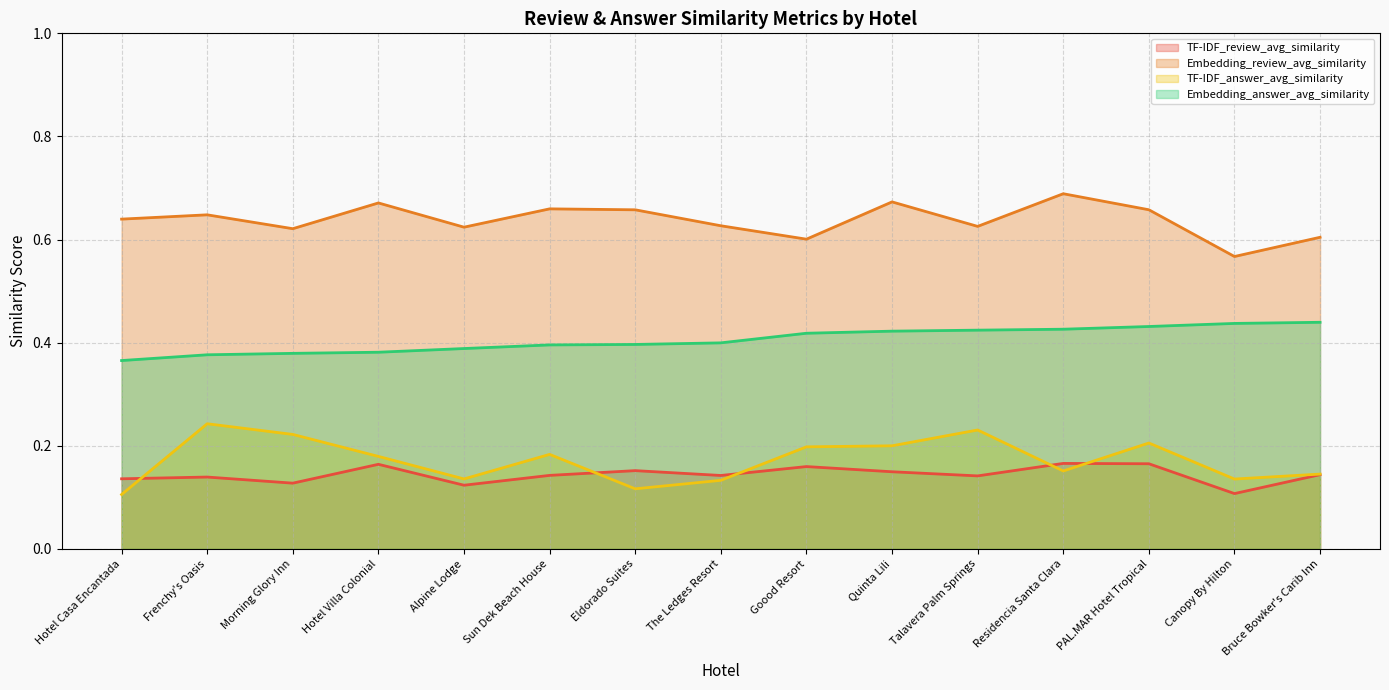

Reading left to right, list all the values displayed in this chart.

TF-IDF_review_avg_similarity: 0.1	0.1	0.1	0.2	0.1	0.1	0.2	0.1	0.2	0.1	0.1	0.2	0.2	0.1	0.1
Embedding_review_avg_similarity: 0.6	0.6	0.6	0.7	0.6	0.7	0.7	0.6	0.6	0.7	0.6	0.7	0.7	0.6	0.6
TF-IDF_answer_avg_similarity: 0.1	0.2	0.2	0.2	0.1	0.2	0.1	0.1	0.2	0.2	0.2	0.2	0.2	0.1	0.1
Embedding_answer_avg_similarity: 0.4	0.4	0.4	0.4	0.4	0.4	0.4	0.4	0.4	0.4	0.4	0.4	0.4	0.4	0.4